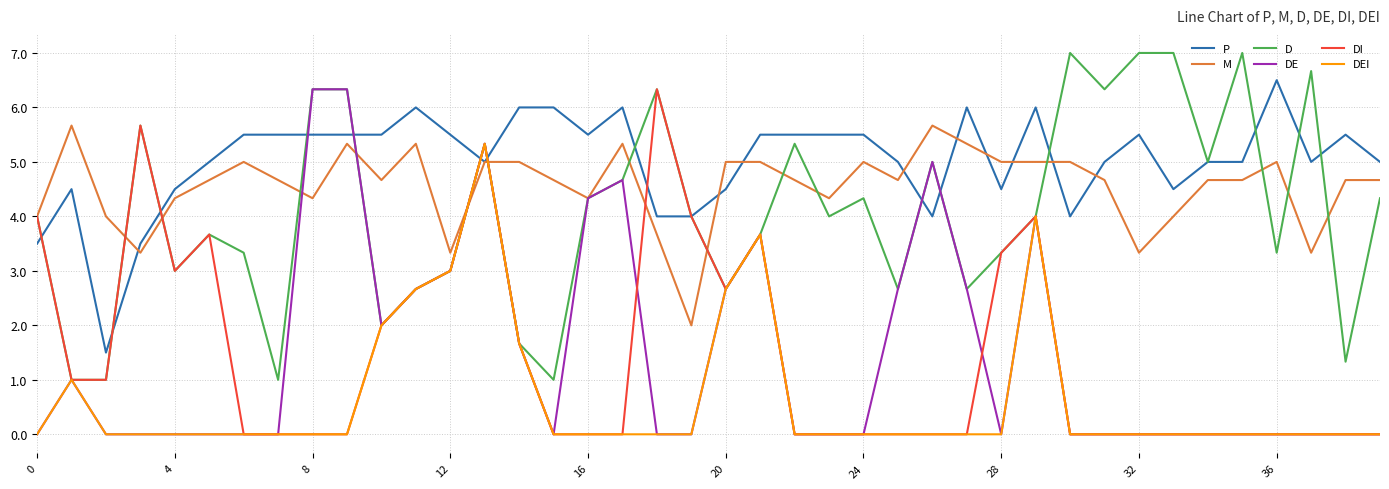

Count the number of data series in this chart.

6